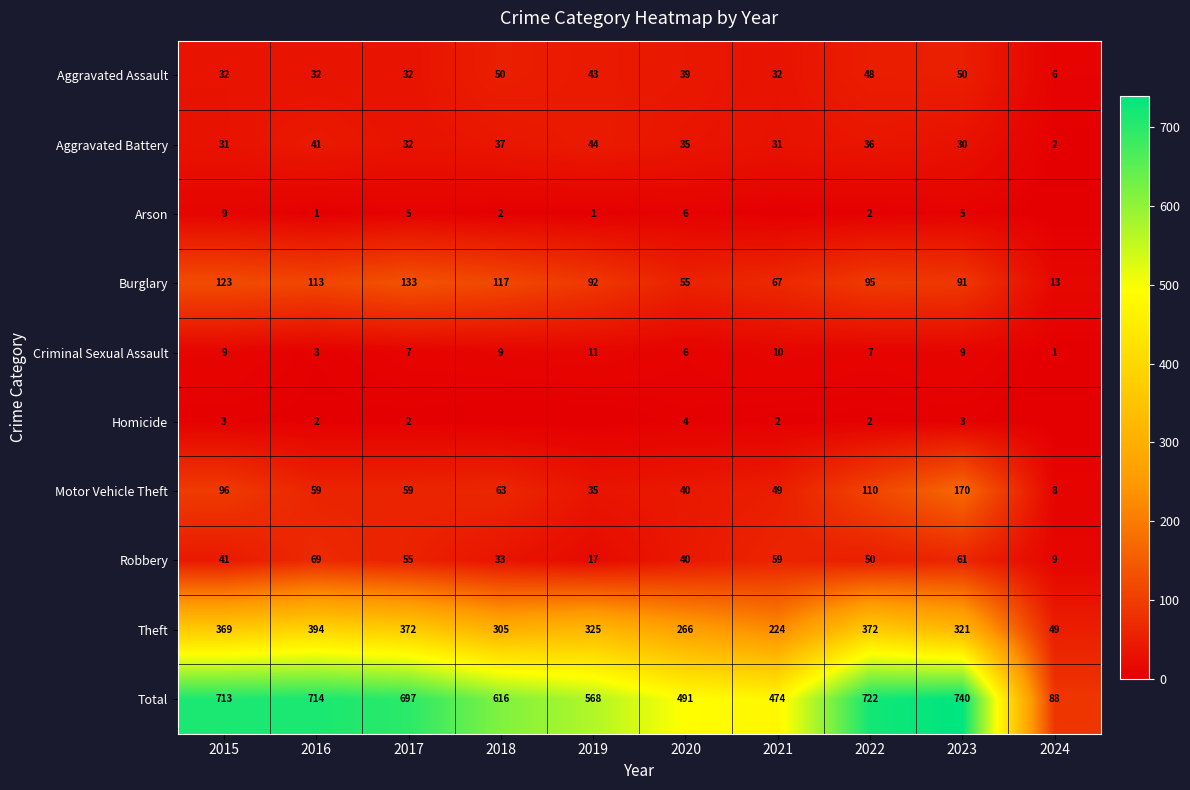

At which category is the sum across all series the highest?

2023